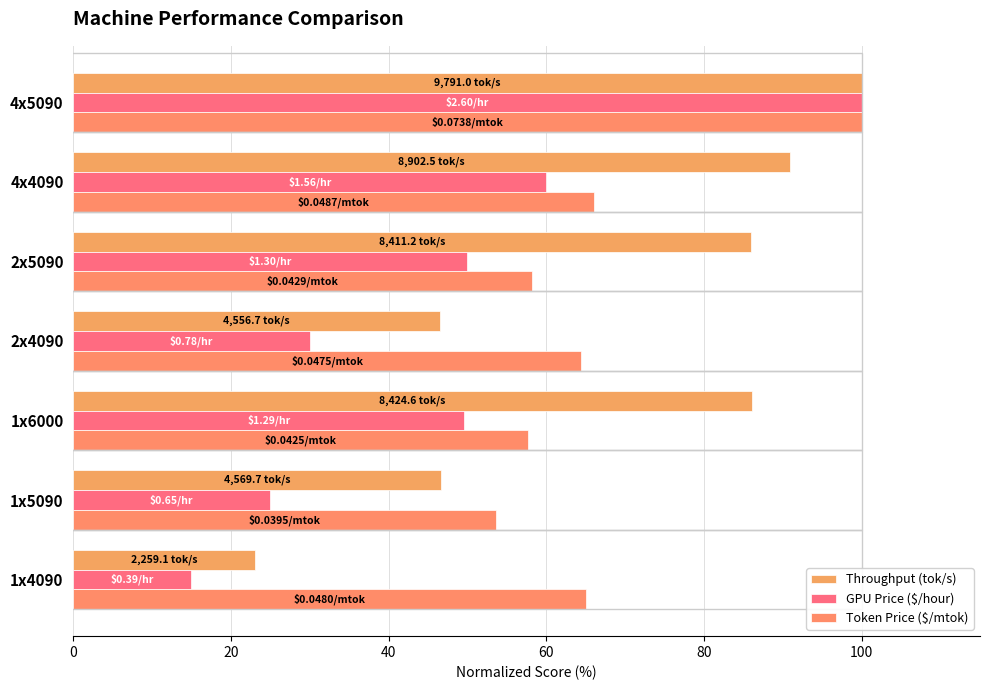

How many data points in Throughput (tok/s) are above 85?

4